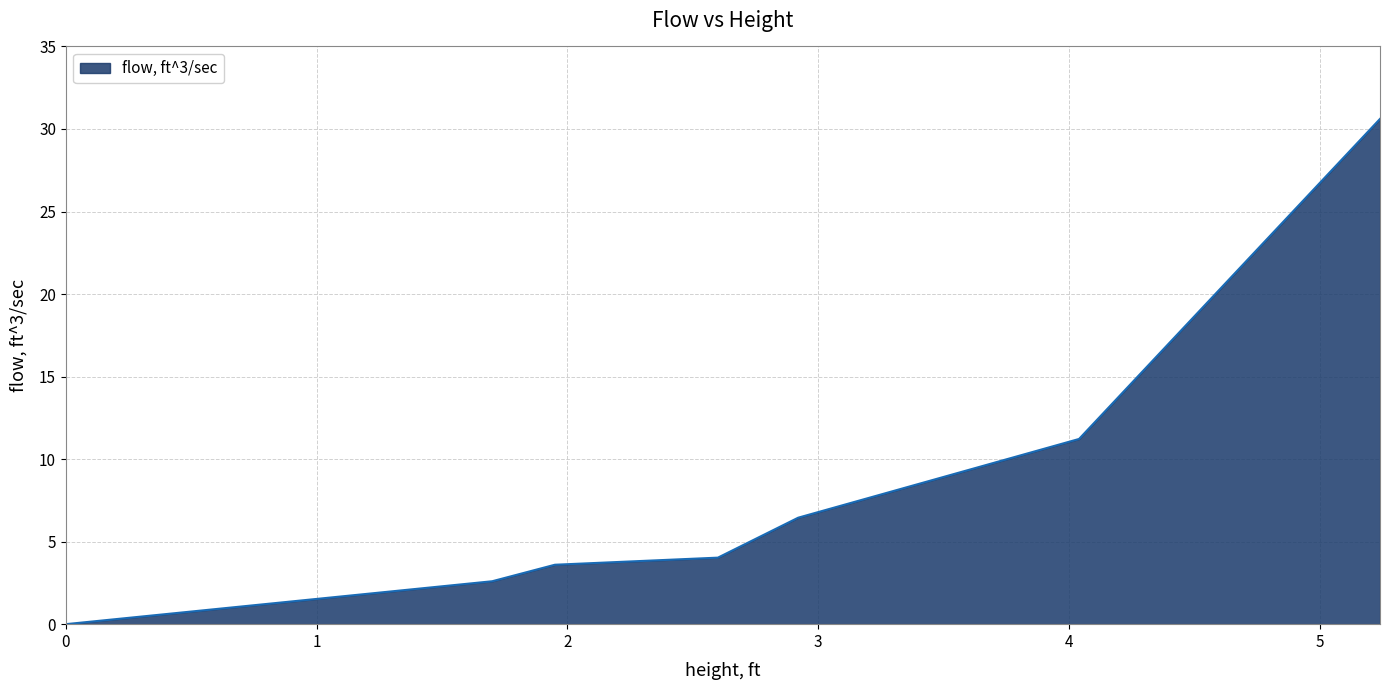

True or false: there are more than 1 points higher than both neighbors.

False